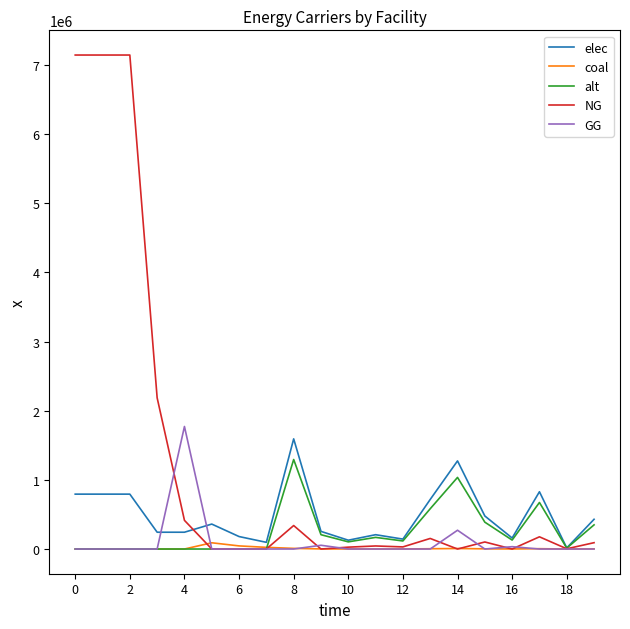

What is the average value of the coal series?

9774.4